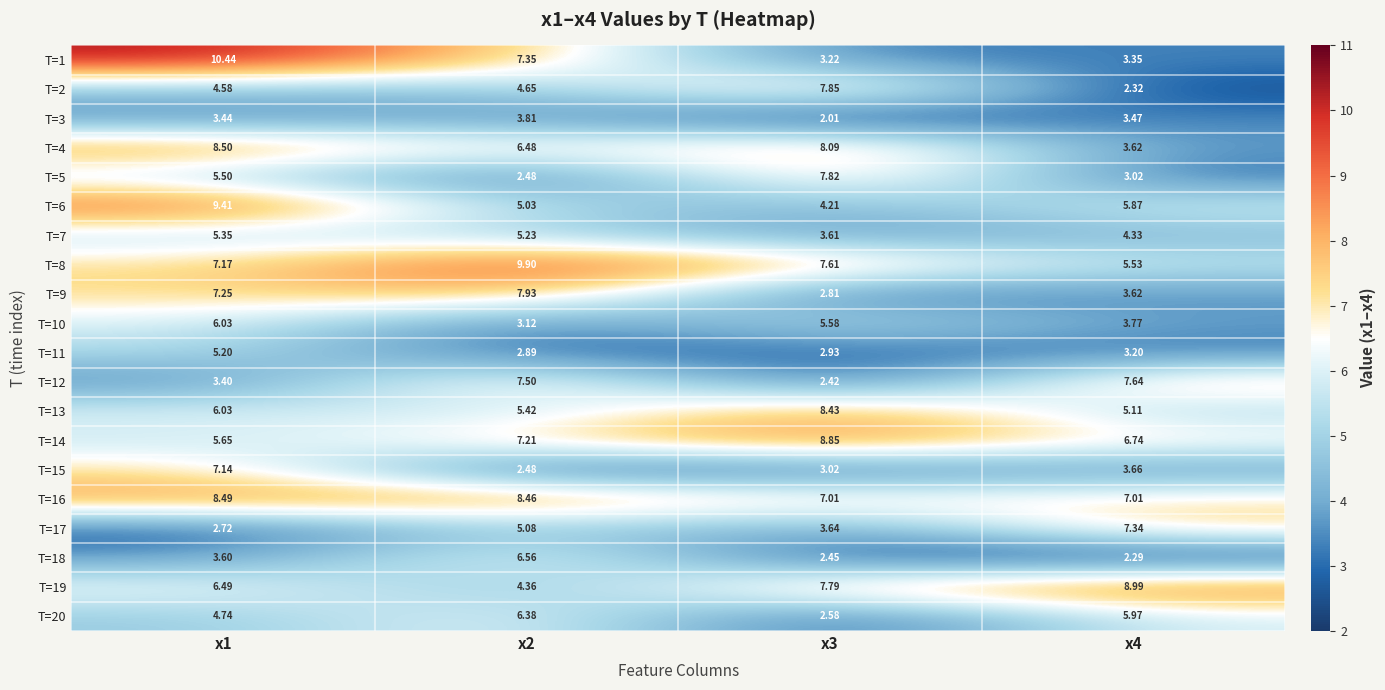

What is the total value across all series at x3?

101.9